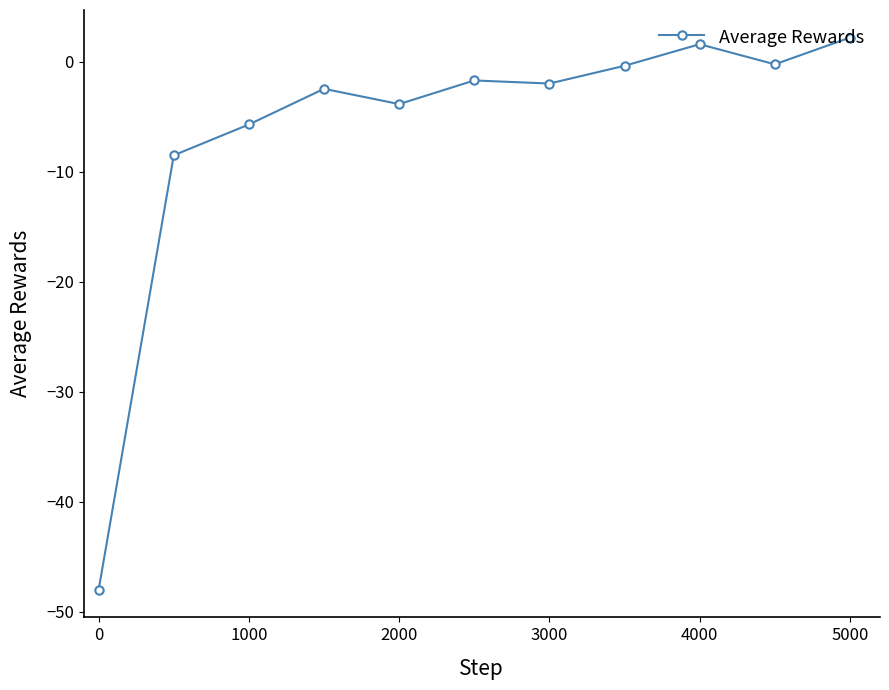

True or false: the data has more than 0 interior local peaks.

True